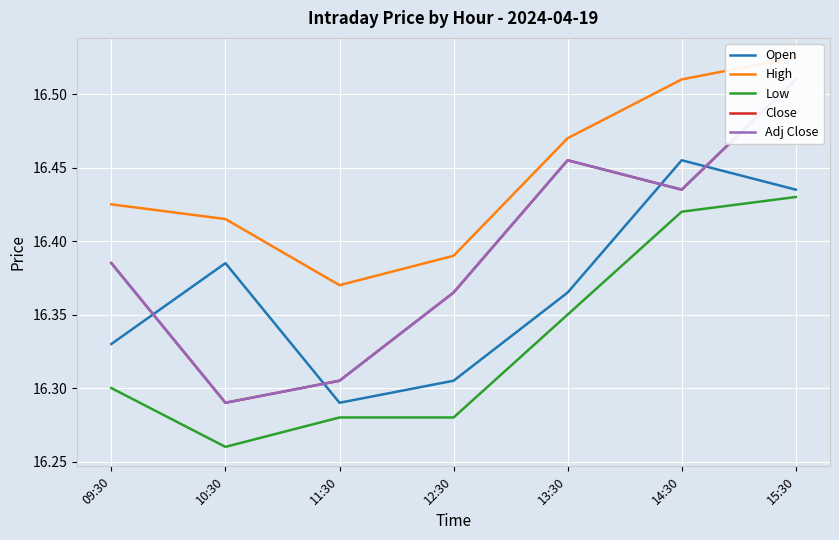

What position from the left is 12:30?

4